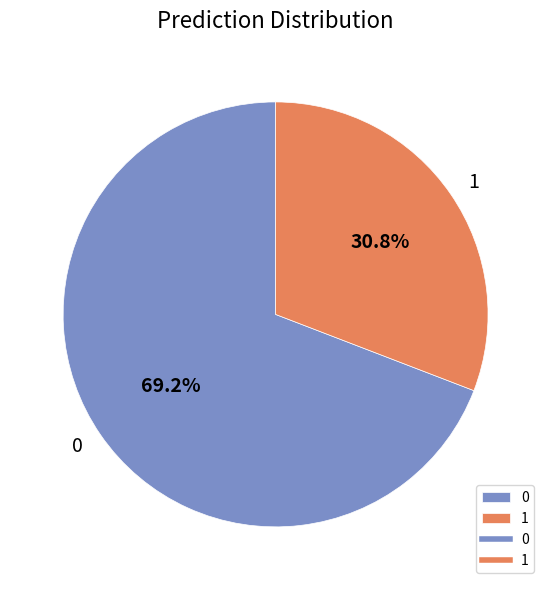

Which slice is the smallest?

1